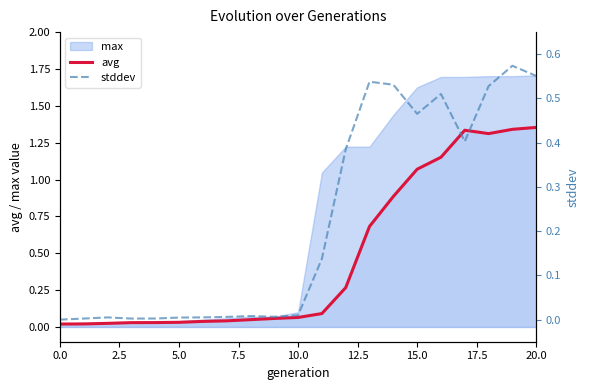

True or false: avg and stddev cross at least once.

True